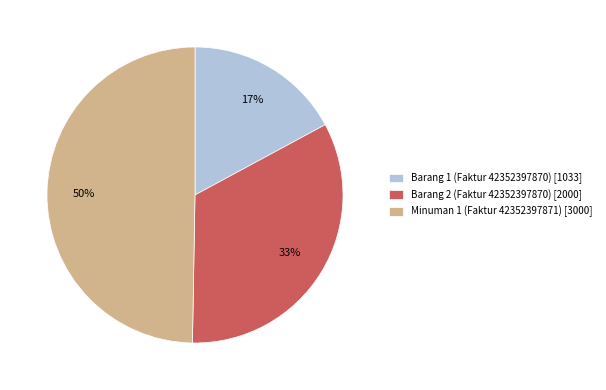

How many segments does this pie chart have?

3